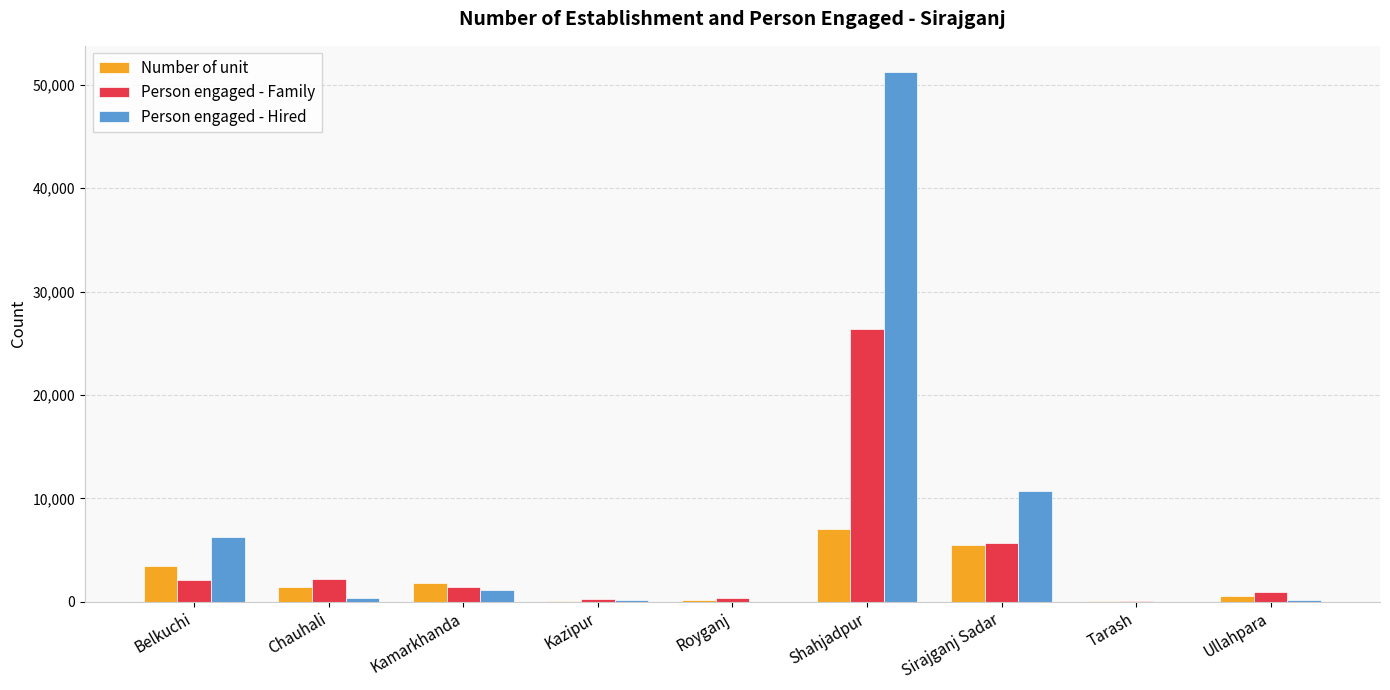

What is the maximum value for Number of unit?

7026